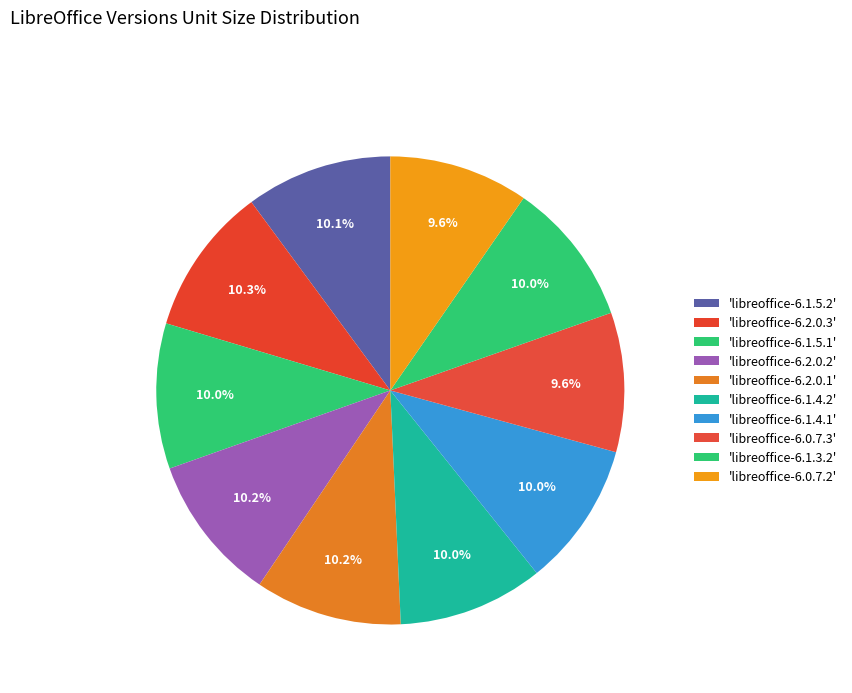

How many segments does this pie chart have?

10